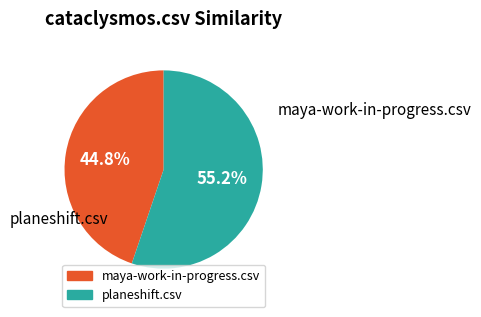

Which has a higher value, maya-work-in-progress.csv or planeshift.csv?

planeshift.csv